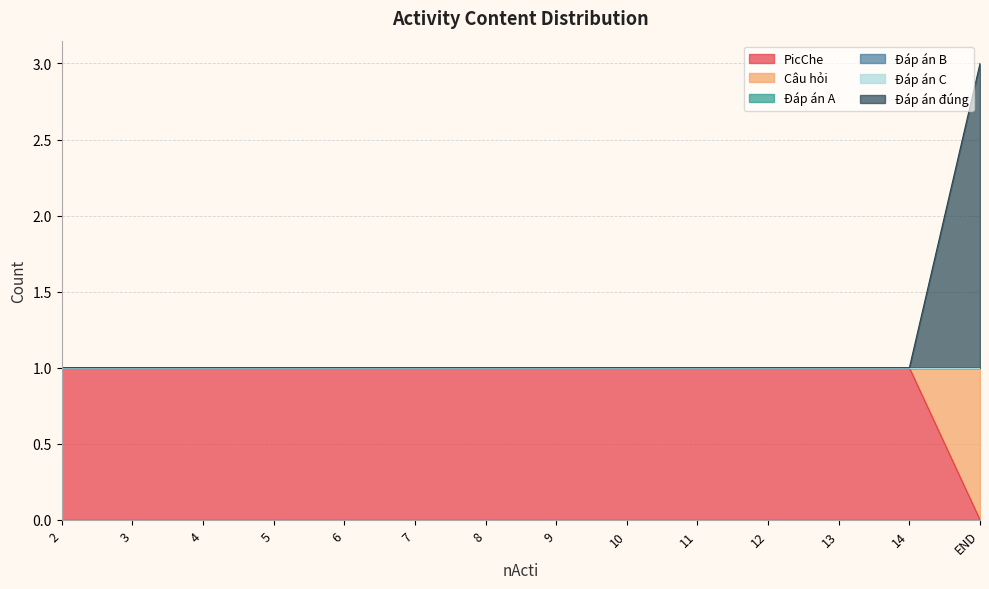

What is the label of the 13th point from the left?

14